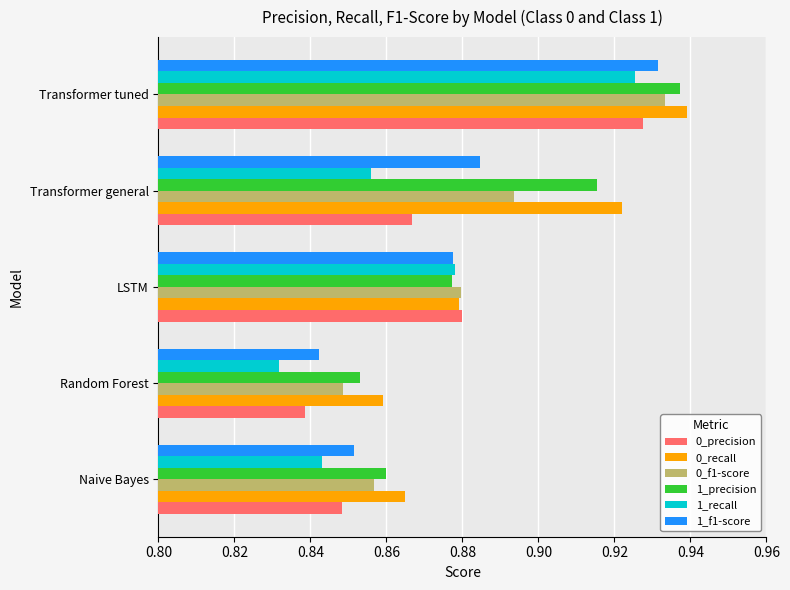

Which label corresponds to the smallest value in the chart?

Random Forest